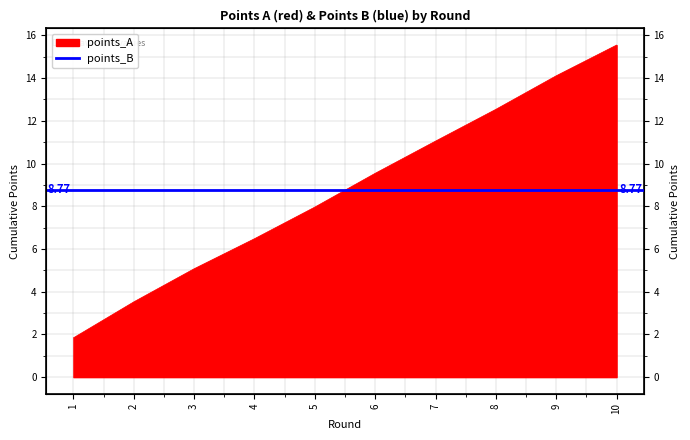

How many lines are shown in the chart?

1